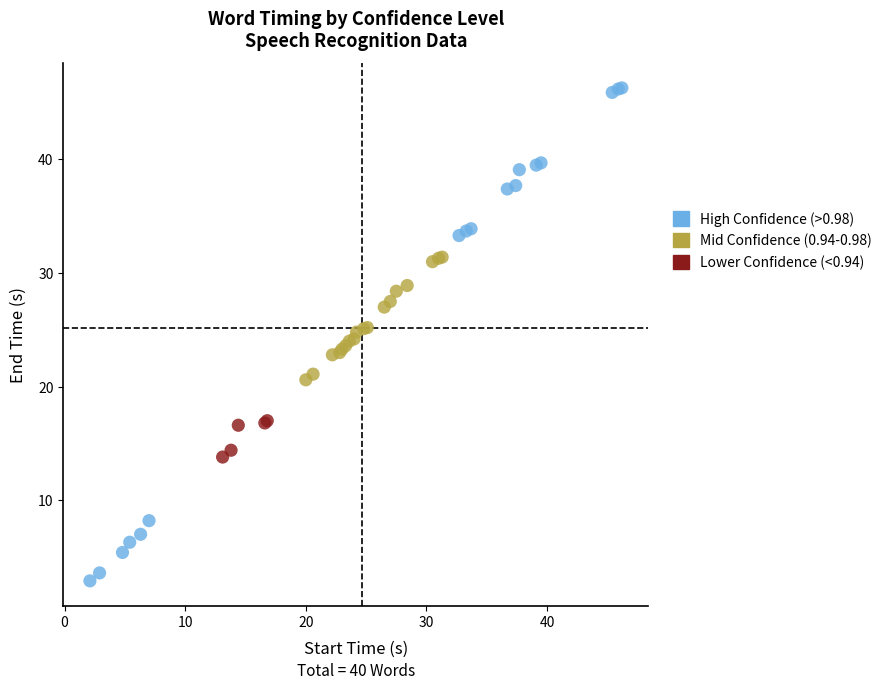

Which series reaches the maximum Y coordinate?

High Confidence (>0.98)